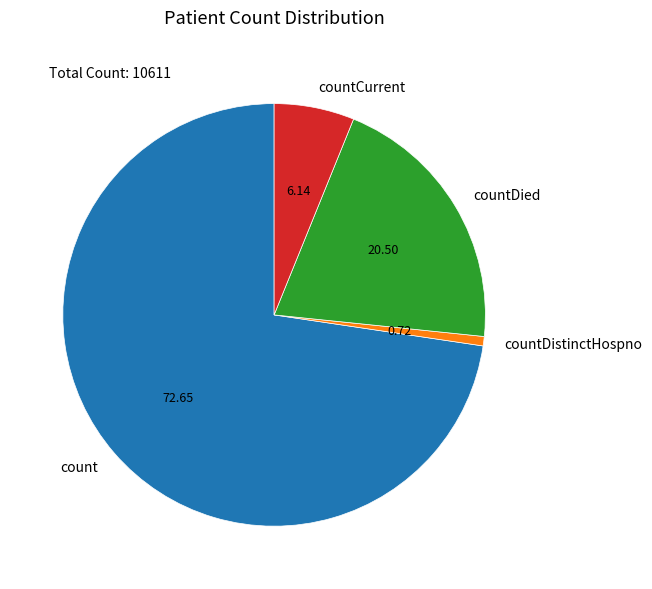

Rank the categories by value from lowest to highest.

countDistinctHospno, countCurrent, countDied, count